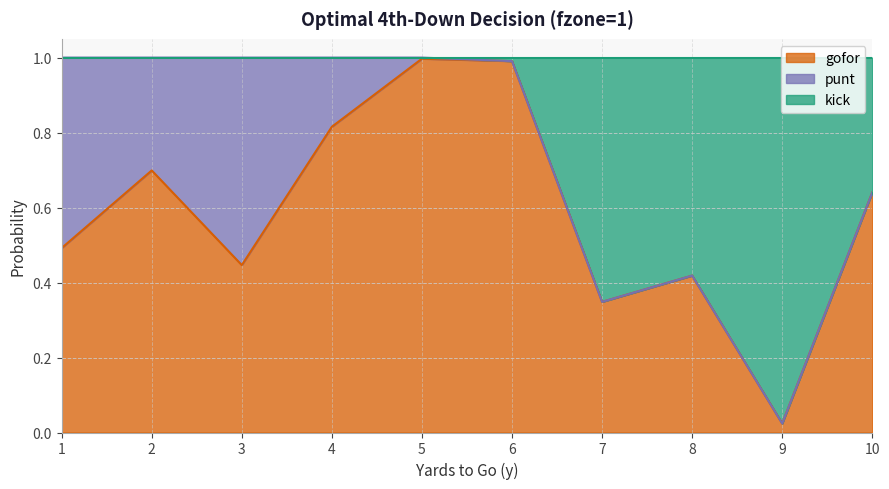

At how many categories does at least one series exceed 0?

10